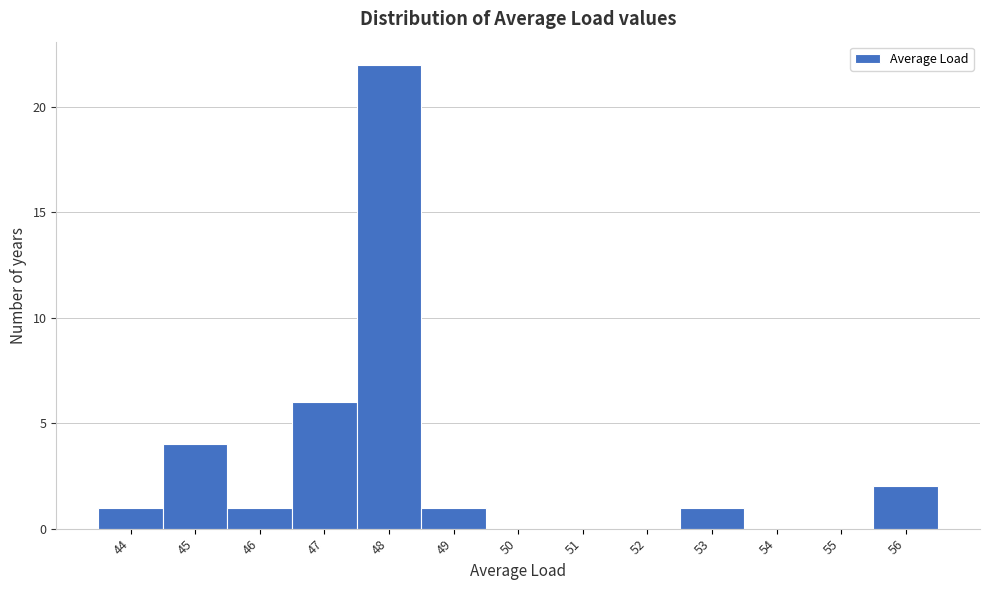

Which range on the x-axis has the tallest bar?

47.5 to 48.5